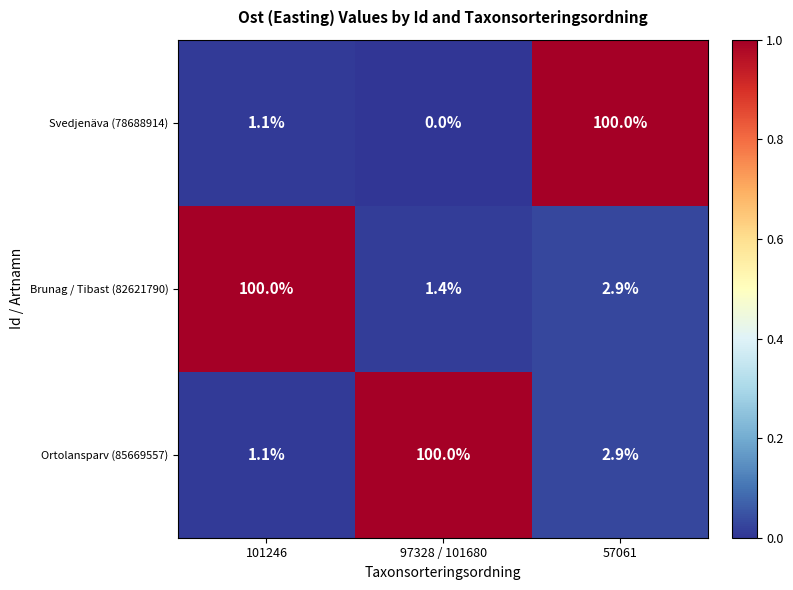

How many distinct data groups are displayed?

3